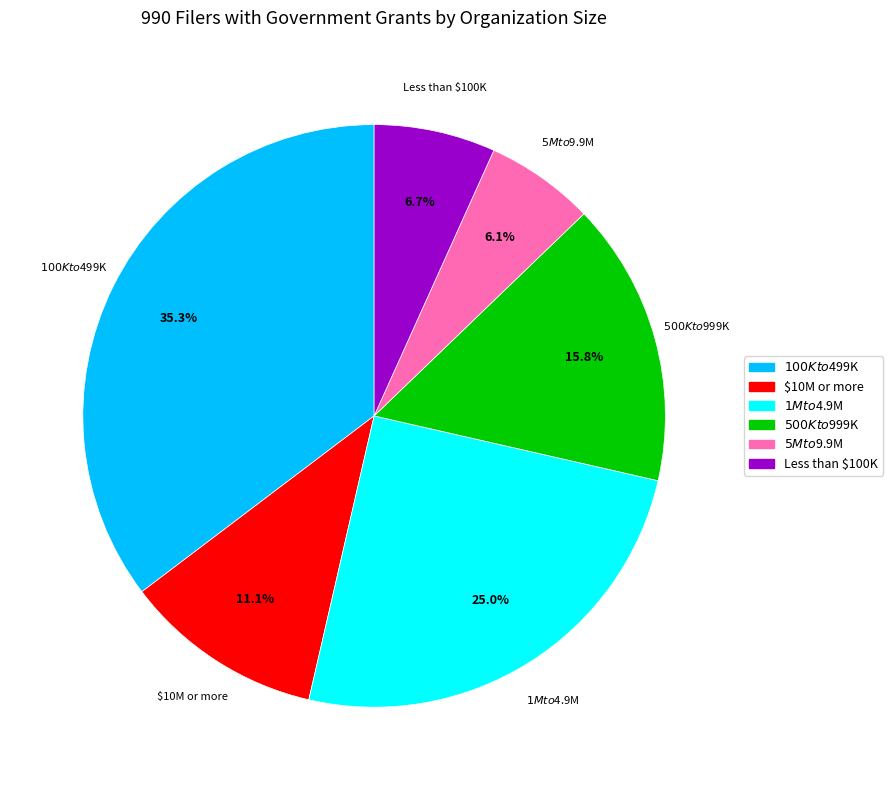

Does $500K to $999K represent more than half of the total?

No